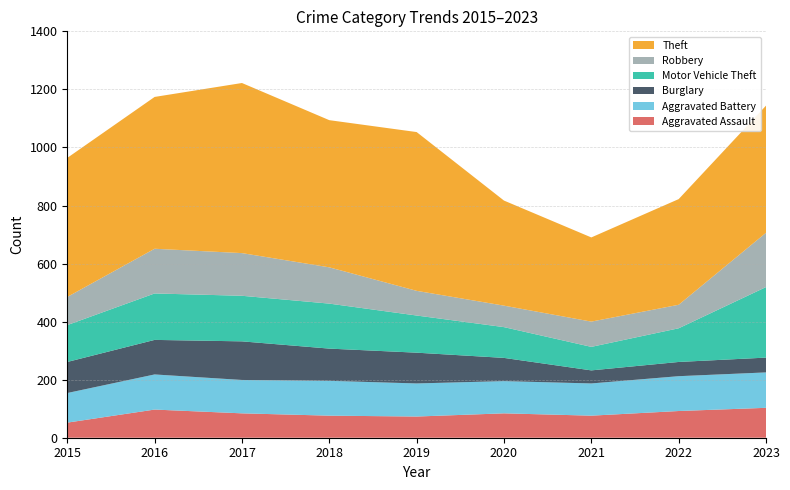

Reading right to left, transcribe all the data shown in this chart.

Aggravated Assault: 103	92	76	84	73	76	84	97	52
Aggravated Battery: 122	120	111	111	114	120	115	121	102
Burglary: 51	49	45	80	106	111	133	119	107
Motor Vehicle Theft: 243	116	81	106	128	155	157	160	127
Robbery: 187	81	87	74	85	125	147	154	97
Theft: 438	364	290	362	547	507	586	523	479